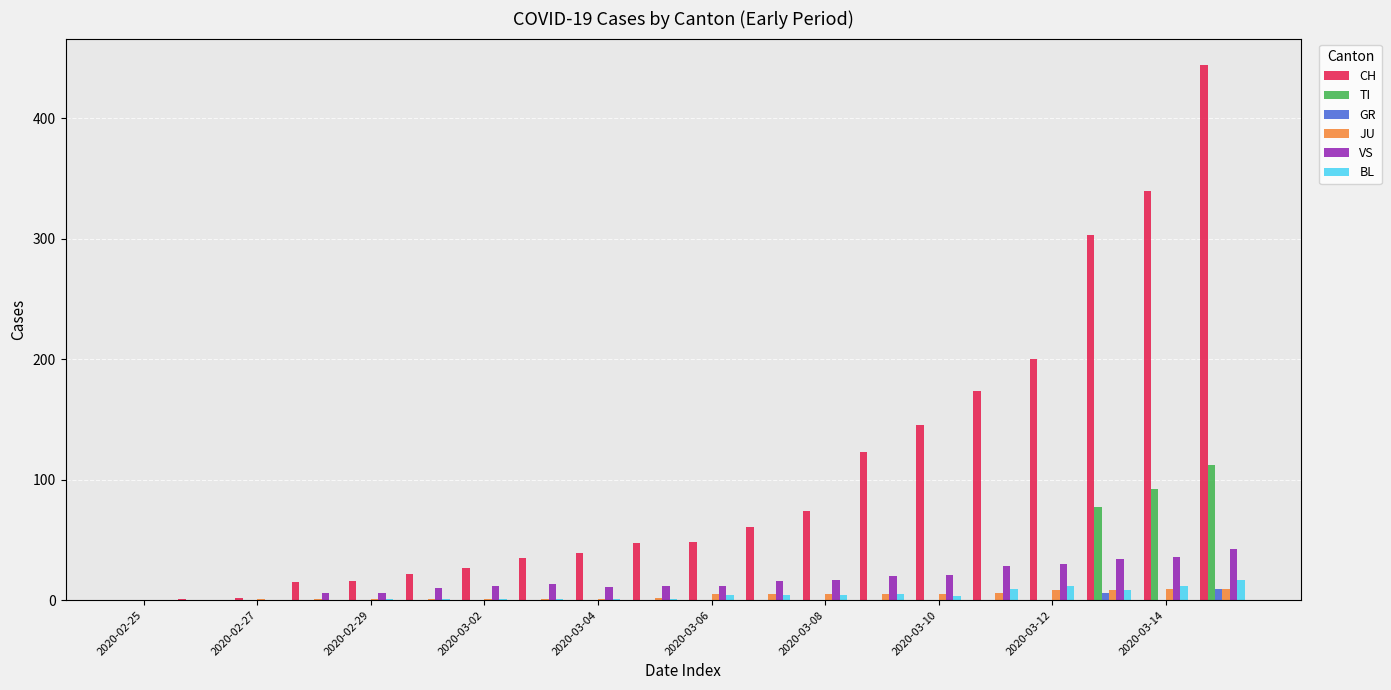

Which series has the largest total across all categories?

CH